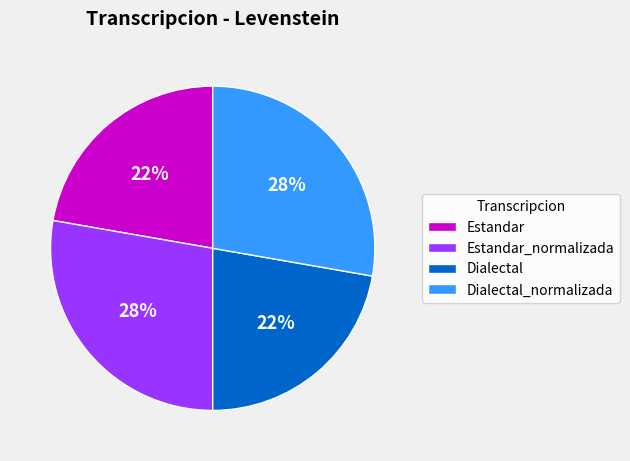

Does Estandar_normalizada represent more than half of the total?

No